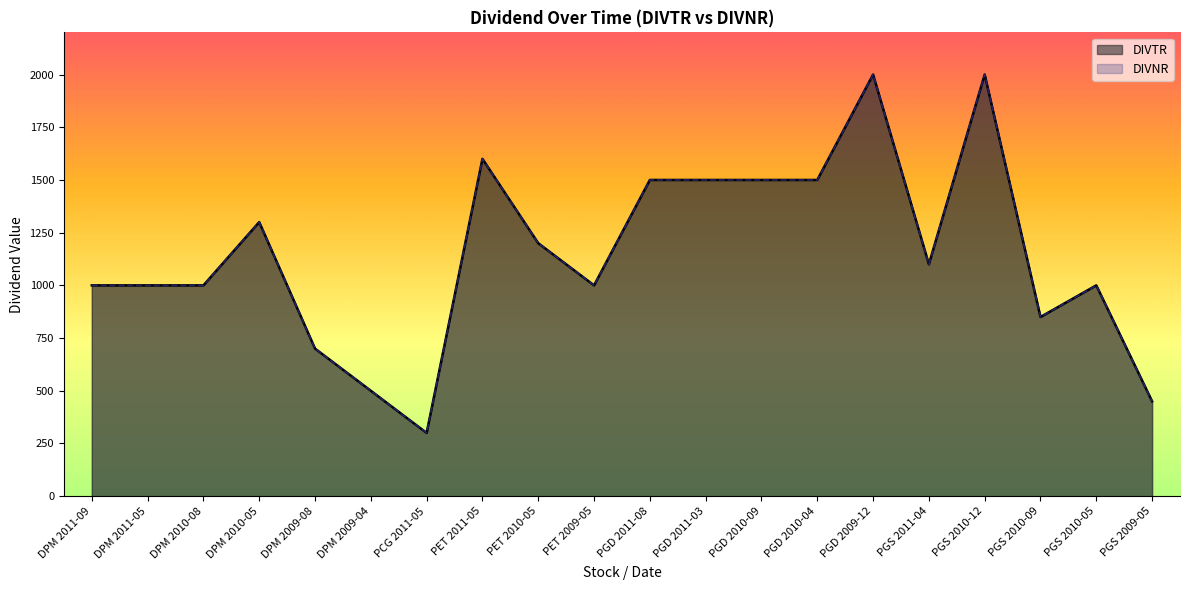

At which category does DIVTR reach its first local valley?

PCG 2011-05